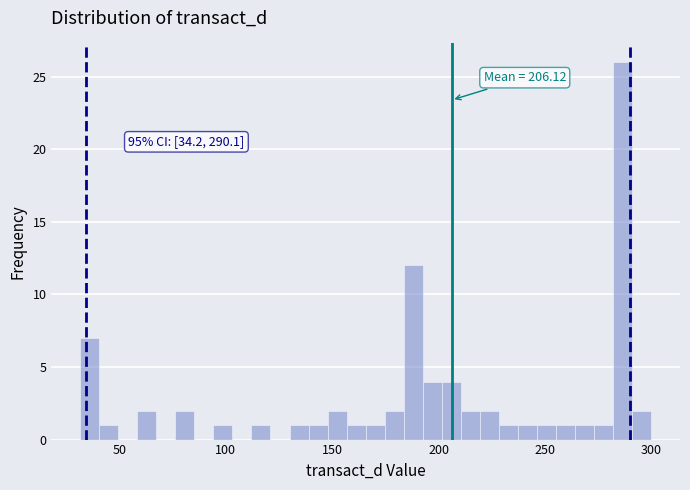

Read against the x-axis, roughly where is the centre of the tallest bar?

285